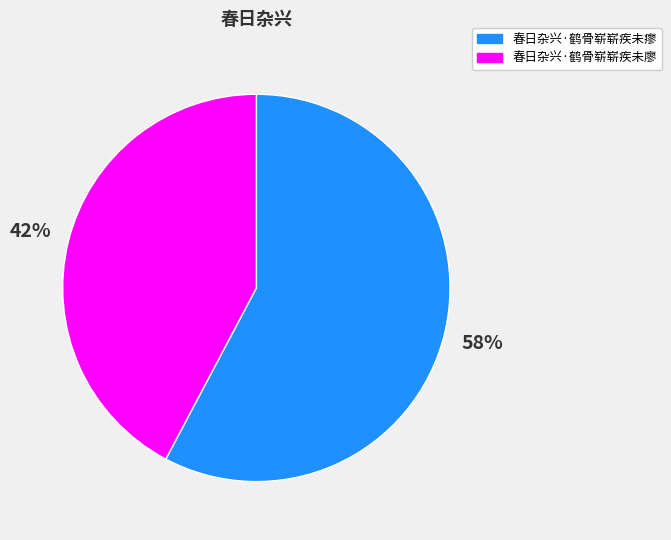

Which category has the smallest portion of the pie?

春日杂兴·鹤骨崭崭疾未廖